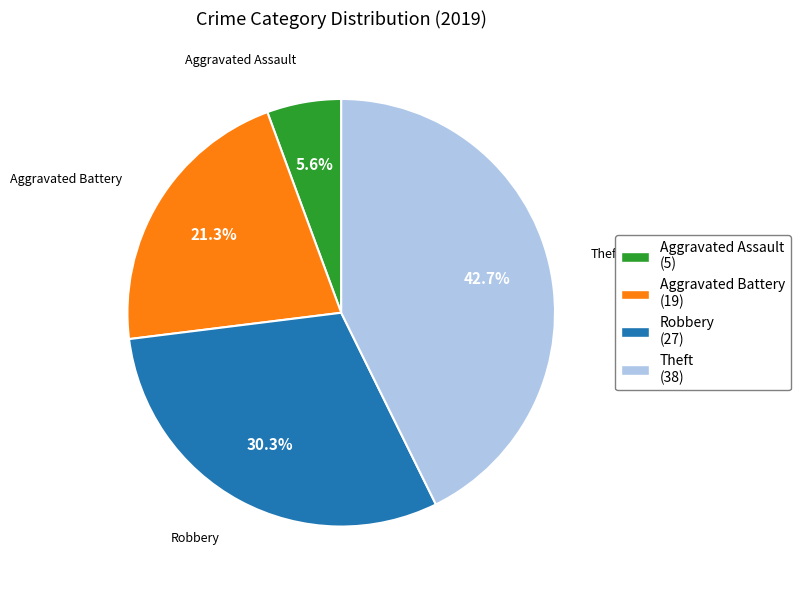

Which slice is the smallest?

Aggravated Assault